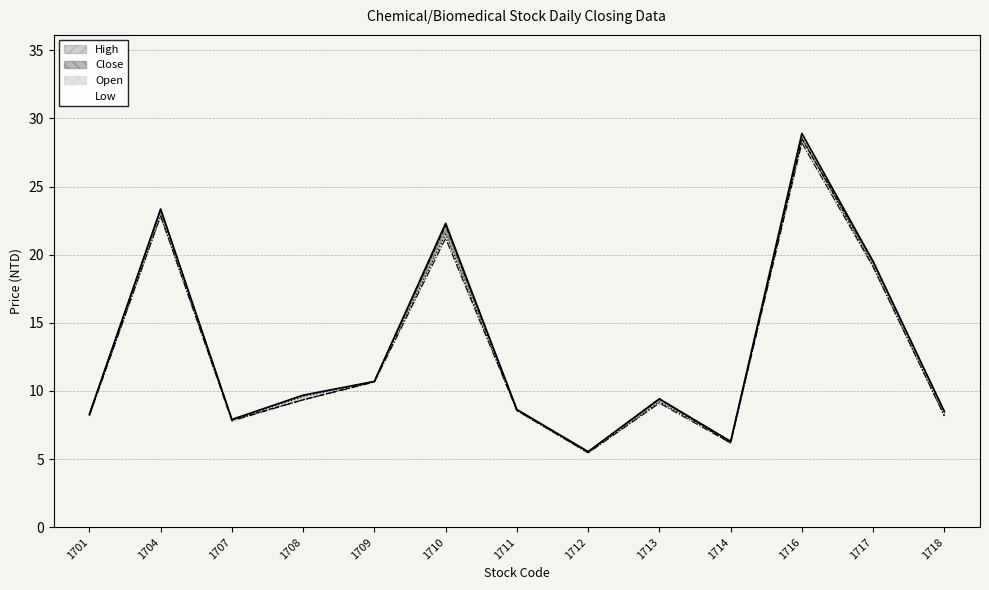

What is the difference between the Low values at 1701 and 1710?

13.0